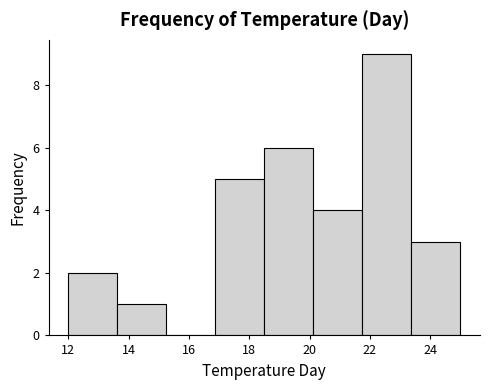

Reading left to right, transcribe this chart: for each bar, give the range it covers on the x-axis and its height. Neither the bar edges nor the heights are printed on the chart, so give them approximately, as read against the axes.

12.0 to 13.6: 2
13.6 to 15.2: 1
15.2 to 16.8: 0
16.8 to 18.6: 5
18.6 to 20.2: 6
20.2 to 21.8: 4
21.8 to 23.4: 9
23.4 to 25.0: 3